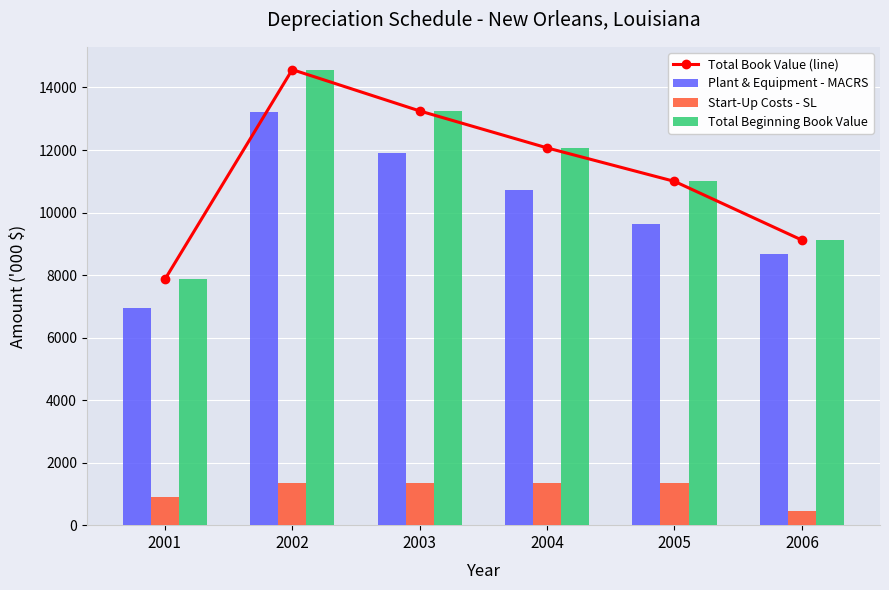

Between 2006 and 2004, which is larger?

2004